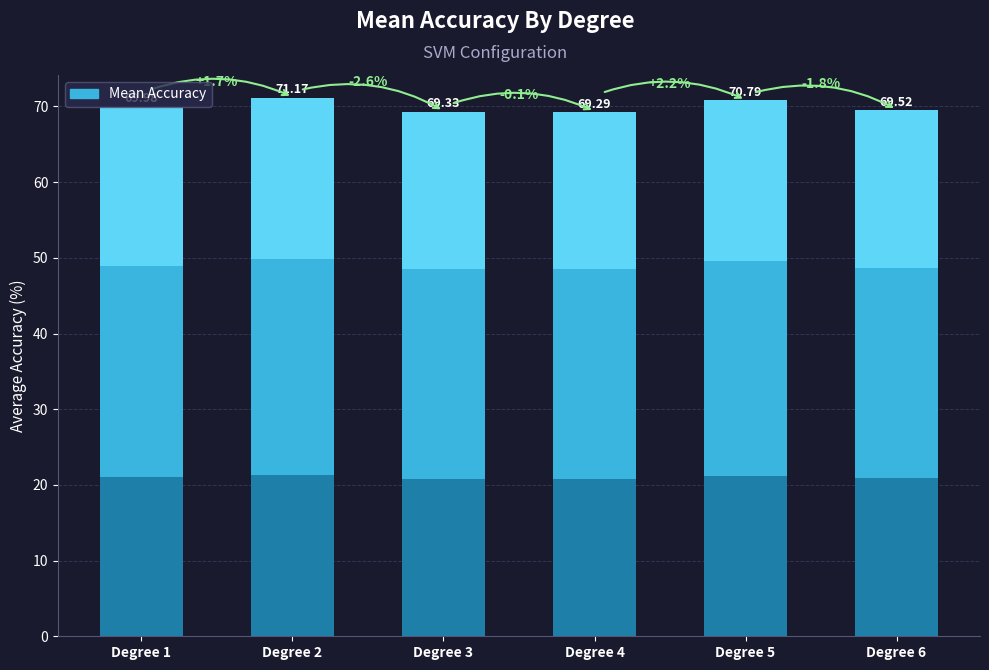

What is the difference between the second highest and second lowest values?

1.5